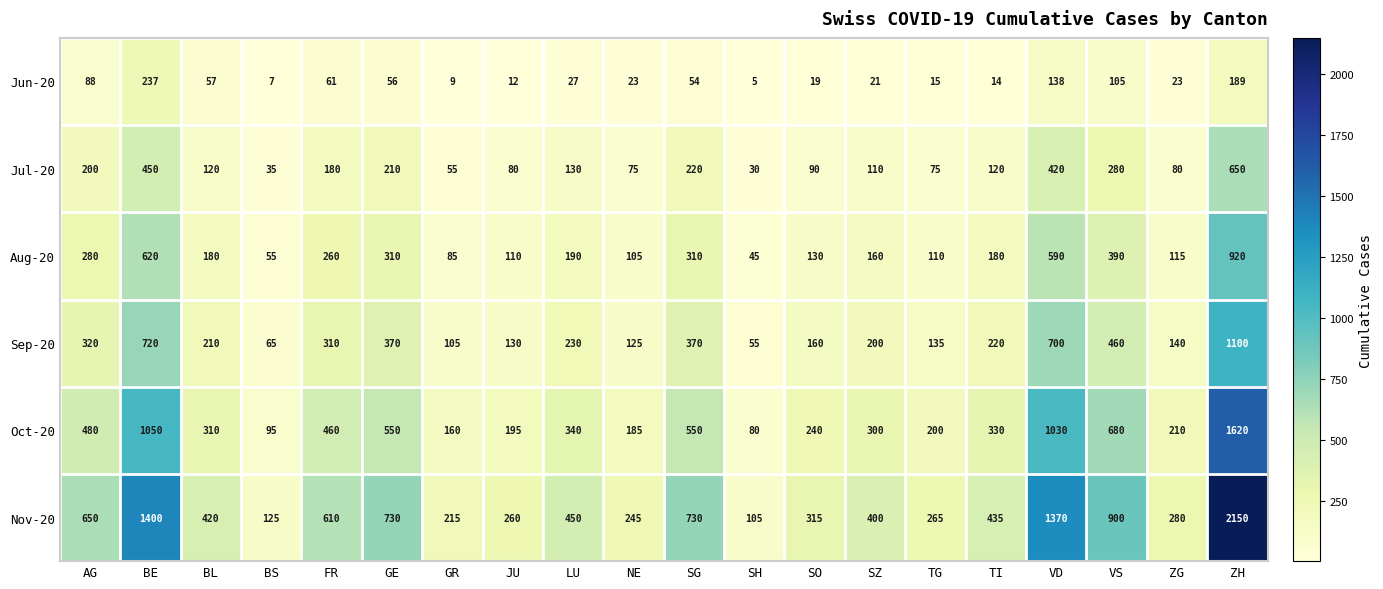

How many series are shown in this chart?

6